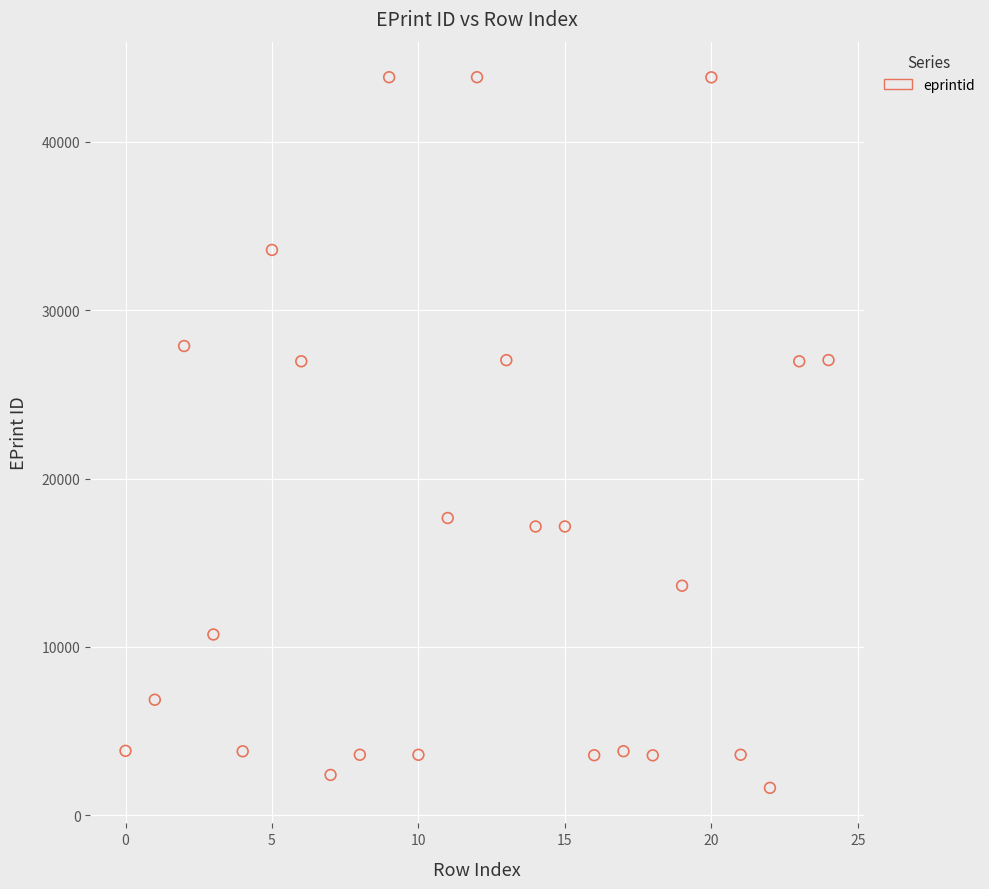

Count the number of points in this scatter plot.

25